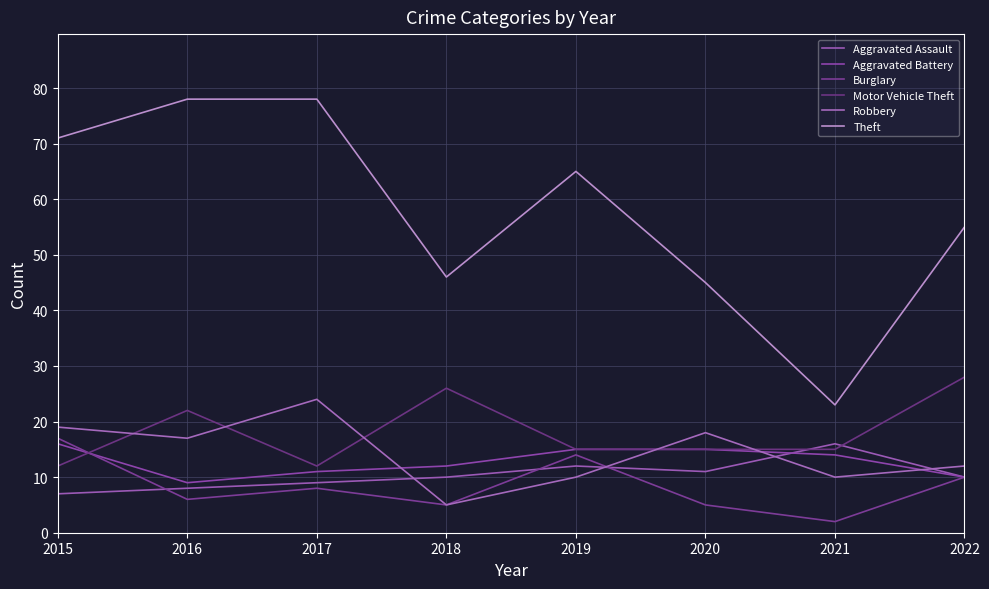

Does the chart have visible grid lines?

Yes